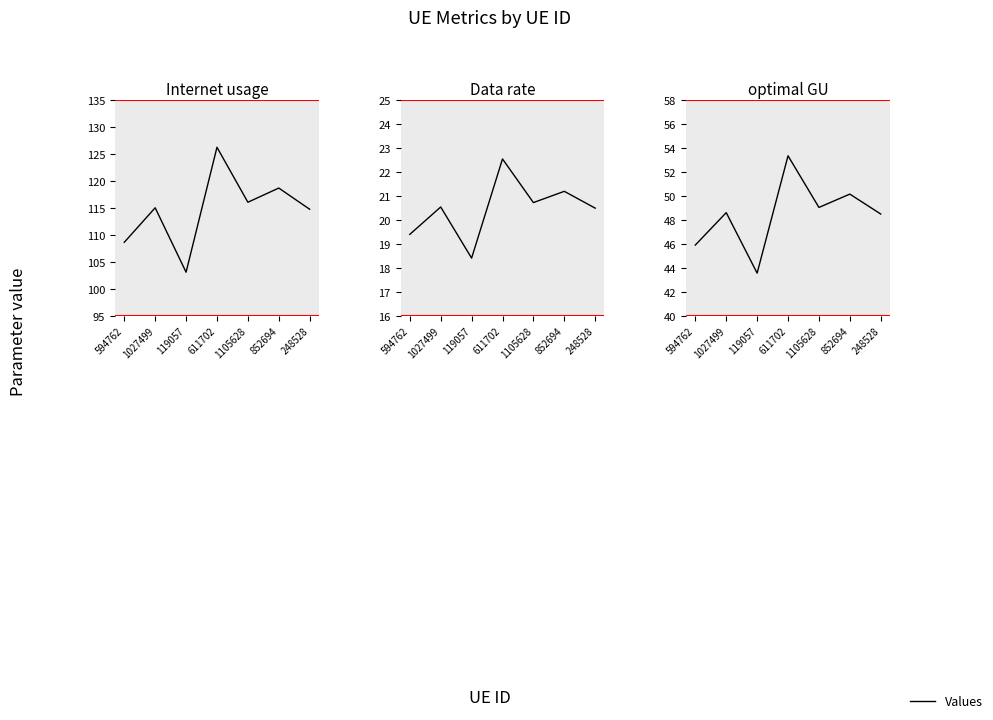

What is the label of the 5th point from the right?

119057